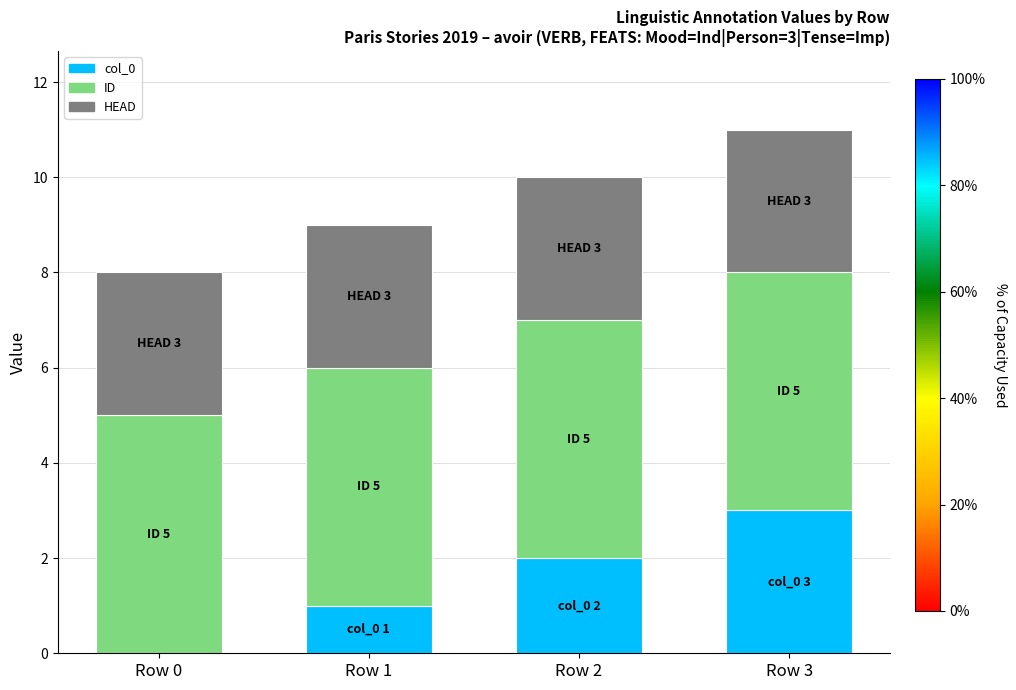

The value of col_0 at Row 3 is 3. True or false?

True